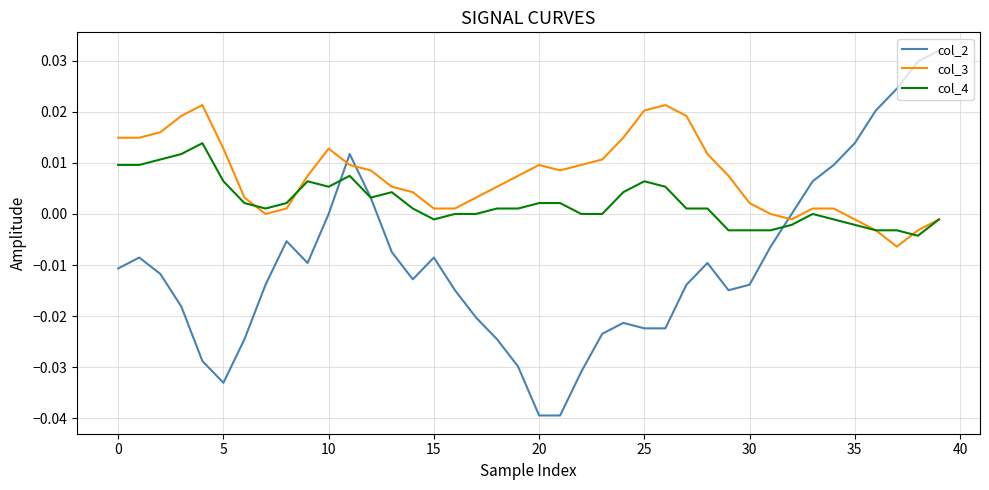

How many intersections are there between col_3 and col_2?

3